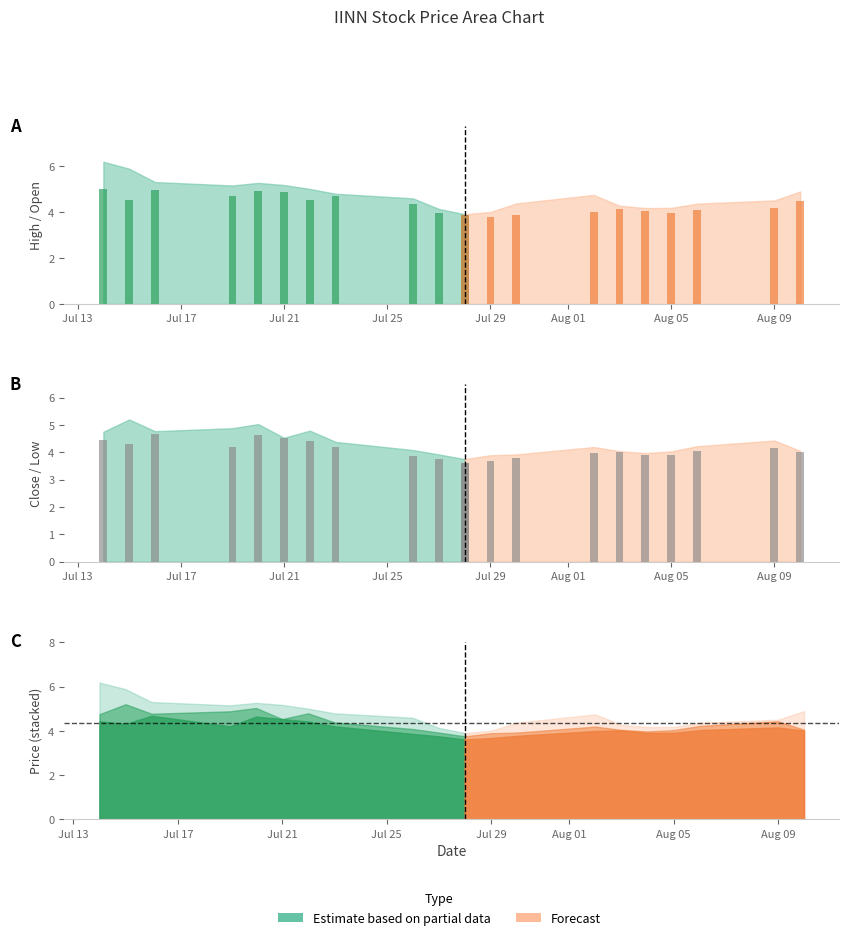

Reading left to right, transcribe all the data shown in this chart.

Close: 2021-07-14=4.8	2021-07-15=5.2	2021-07-16=4.8	2021-07-19=4.9	2021-07-20=5.0	2021-07-21=4.5	2021-07-22=4.8	2021-07-23=4.4	2021-07-26=4.1	2021-07-27=3.9	2021-07-28=3.8	2021-07-29=3.9	2021-07-30=3.9	2021-08-02=4.2	2021-08-03=4.0	2021-08-04=4.0	2021-08-05=4.0	2021-08-06=4.2	2021-08-09=4.4	2021-08-10=4.0
High: 2021-07-14=6.2	2021-07-15=5.9	2021-07-16=5.3	2021-07-19=5.2	2021-07-20=5.3	2021-07-21=5.2	2021-07-22=5.0	2021-07-23=4.8	2021-07-26=4.6	2021-07-27=4.1	2021-07-28=3.9	2021-07-29=4.0	2021-07-30=4.4	2021-08-02=4.7	2021-08-03=4.3	2021-08-04=4.2	2021-08-05=4.2	2021-08-06=4.4	2021-08-09=4.5	2021-08-10=4.9
Low: 2021-07-14=4.4	2021-07-15=4.3	2021-07-16=4.7	2021-07-19=4.2	2021-07-20=4.6	2021-07-21=4.5	2021-07-22=4.4	2021-07-23=4.2	2021-07-26=3.9	2021-07-27=3.8	2021-07-28=3.6	2021-07-29=3.7	2021-07-30=3.8	2021-08-02=4.0	2021-08-03=4.0	2021-08-04=3.9	2021-08-05=3.9	2021-08-06=4.0	2021-08-09=4.2	2021-08-10=4.0
Open: 2021-07-14=5.0	2021-07-15=4.5	2021-07-16=5.0	2021-07-19=4.7	2021-07-20=4.9	2021-07-21=4.9	2021-07-22=4.5	2021-07-23=4.7	2021-07-26=4.4	2021-07-27=3.9	2021-07-28=3.9	2021-07-29=3.8	2021-07-30=3.9	2021-08-02=4.0	2021-08-03=4.1	2021-08-04=4.0	2021-08-05=3.9	2021-08-06=4.1	2021-08-09=4.2	2021-08-10=4.5